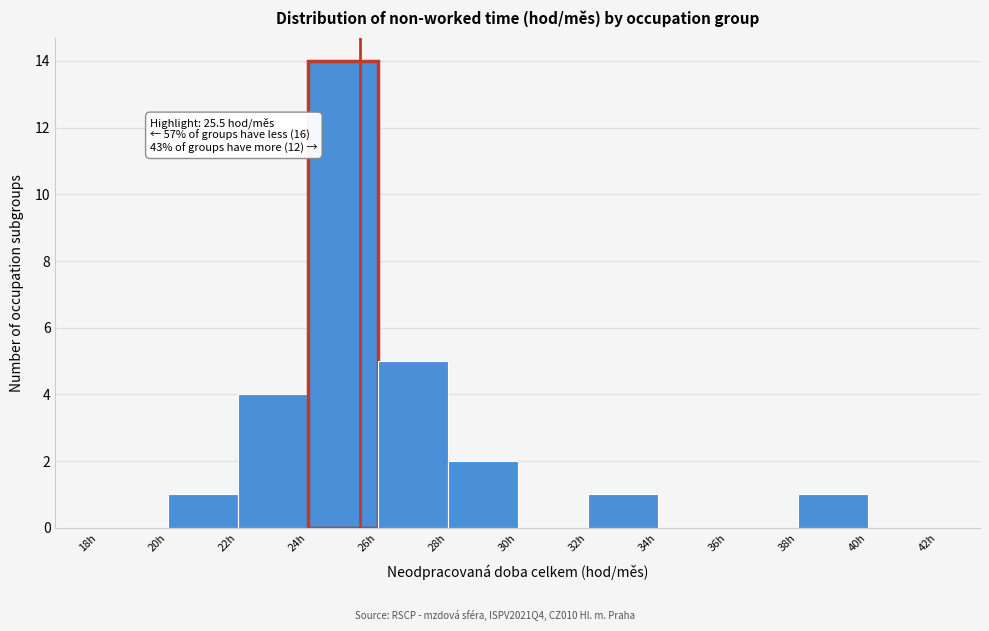

Over which range of the x-axis is the bar tallest?

24 to 26